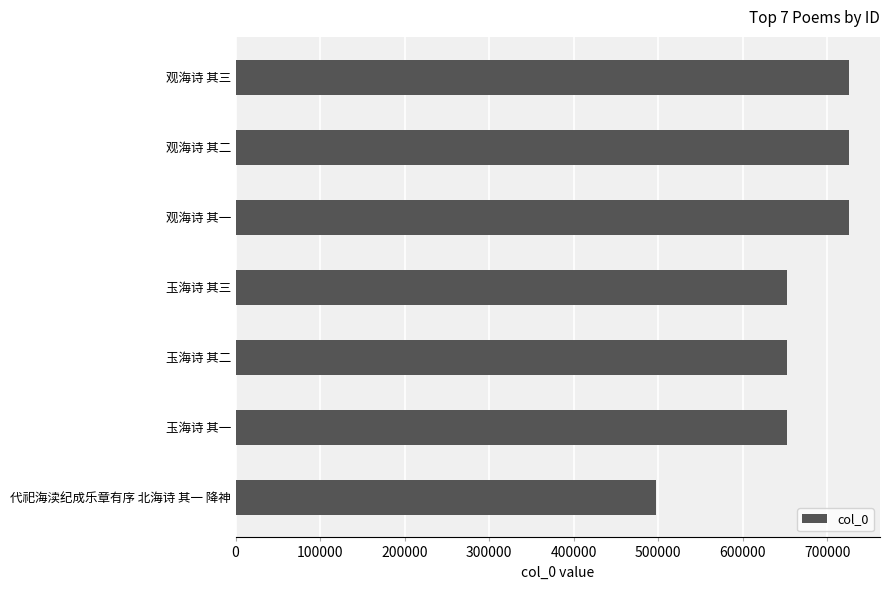

Where is the data nearest to the value 611867?

玉海诗 其一